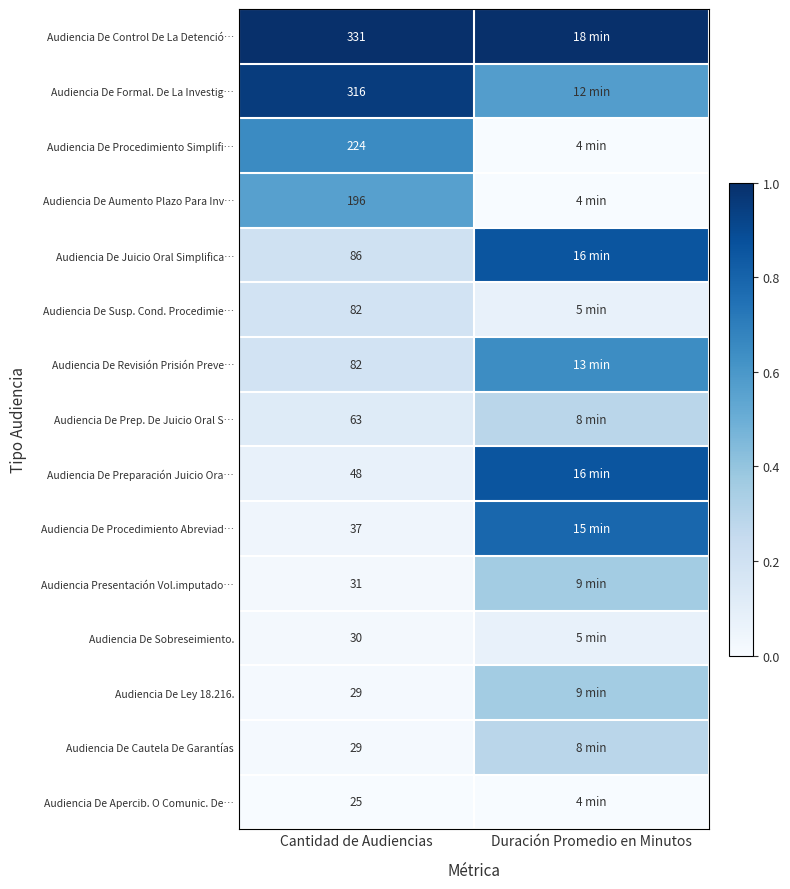

The Audiencia De Prep. De Juicio Oral S… series shows 0.2 at Cantidad de Audiencias. True or false?

False